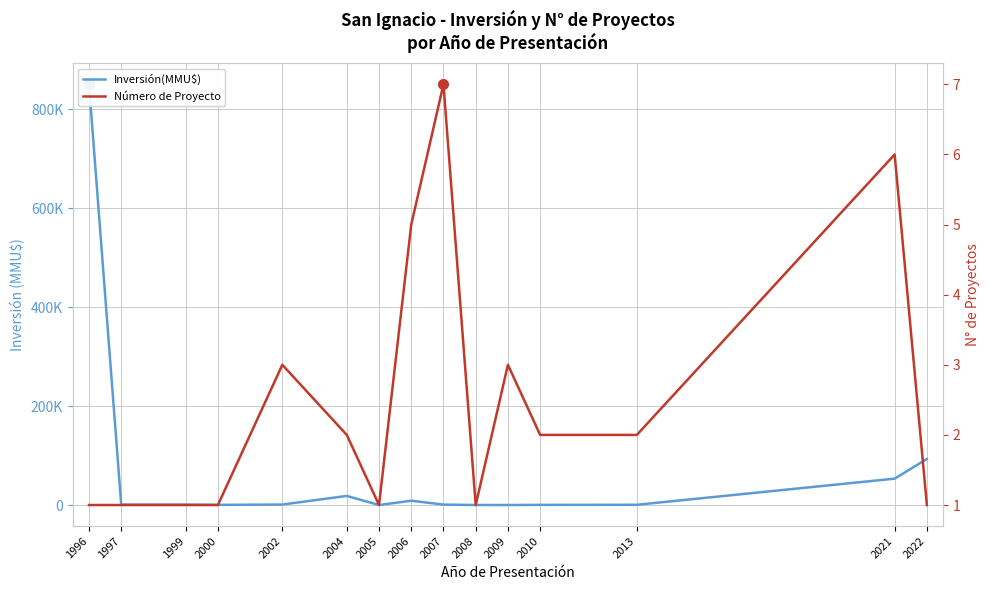

What is the value of the Número de Proyecto point at the 9th from the left?

7